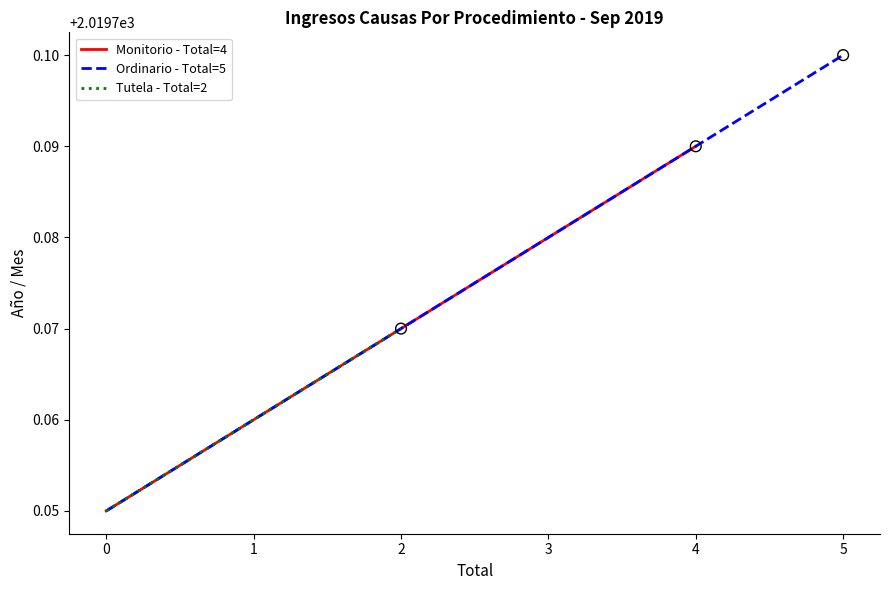

Which series contains the highest Y value?

Ordinario - Total=5